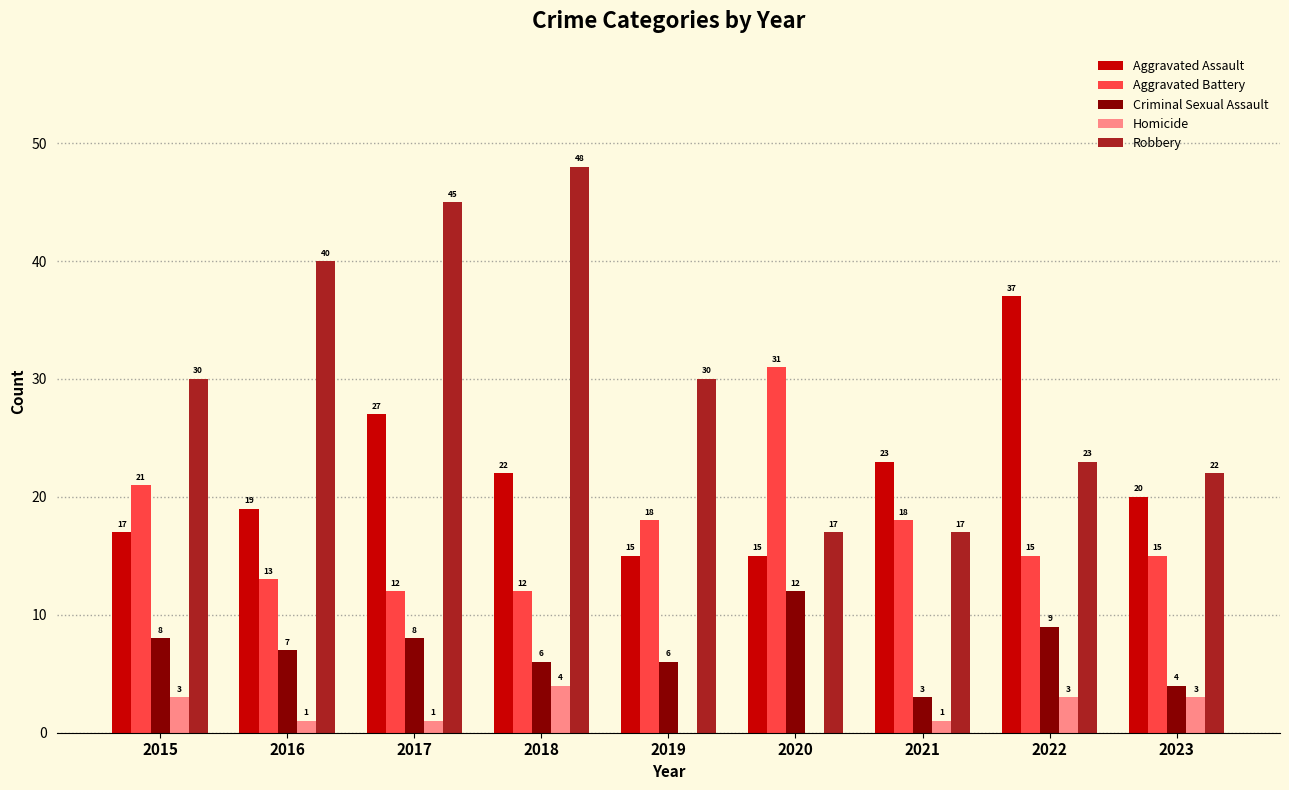

The Aggravated Assault series shows 10 at 2017. True or false?

False